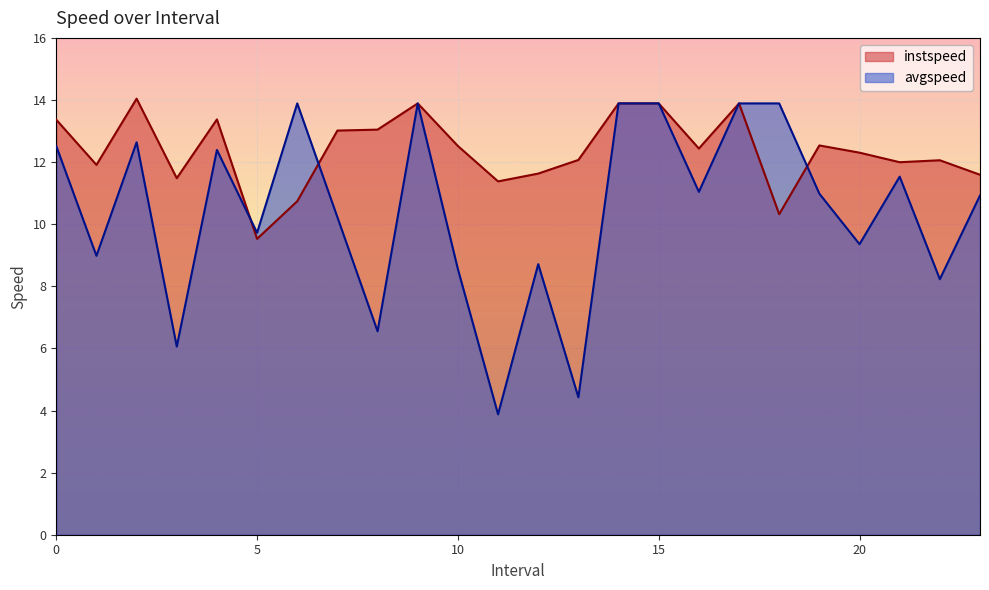

At which category is the sum across all series the highest?

9